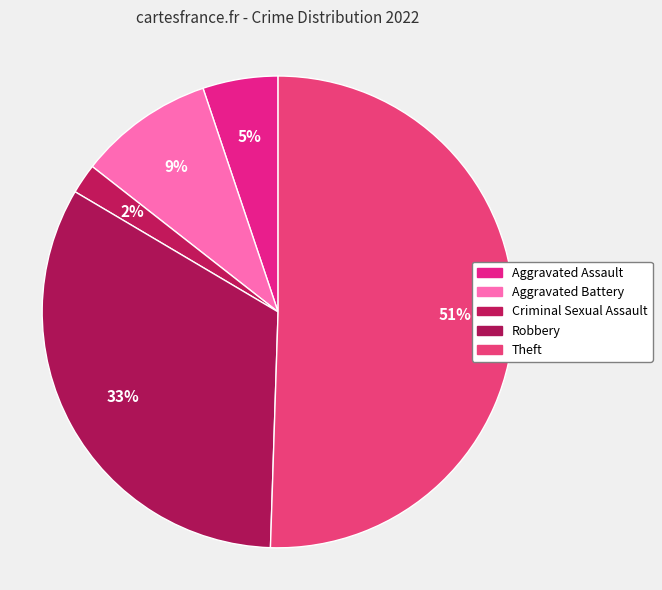

How many slices are in this pie chart?

5